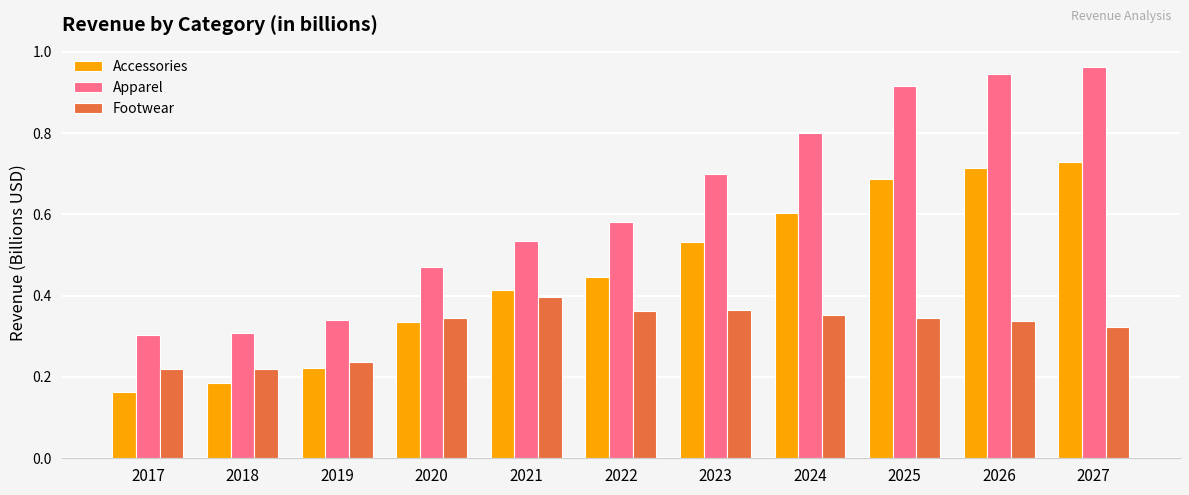

What is the total value across all series at 2020?

1.2